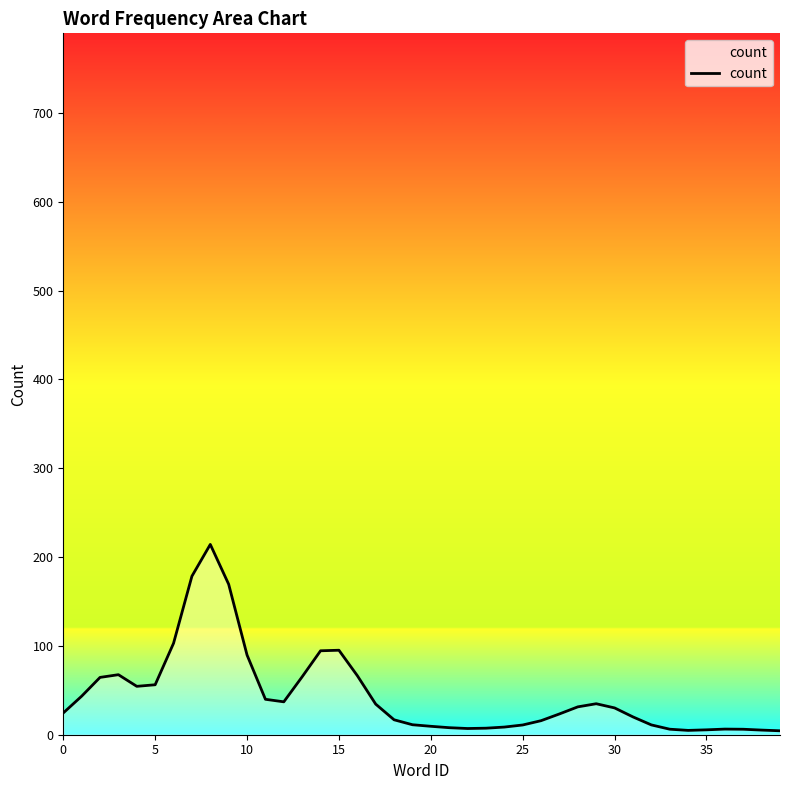

What is the average value?

44.6